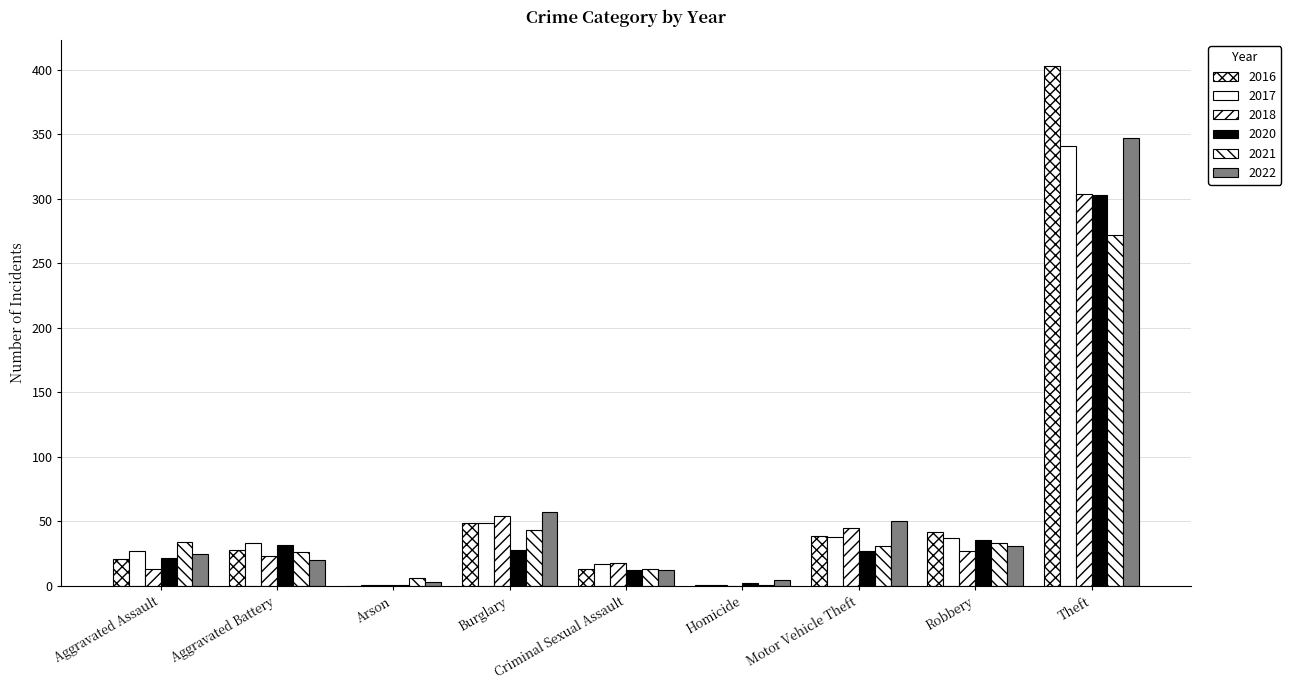

What is the spread (max minus min) of values at Robbery?

15